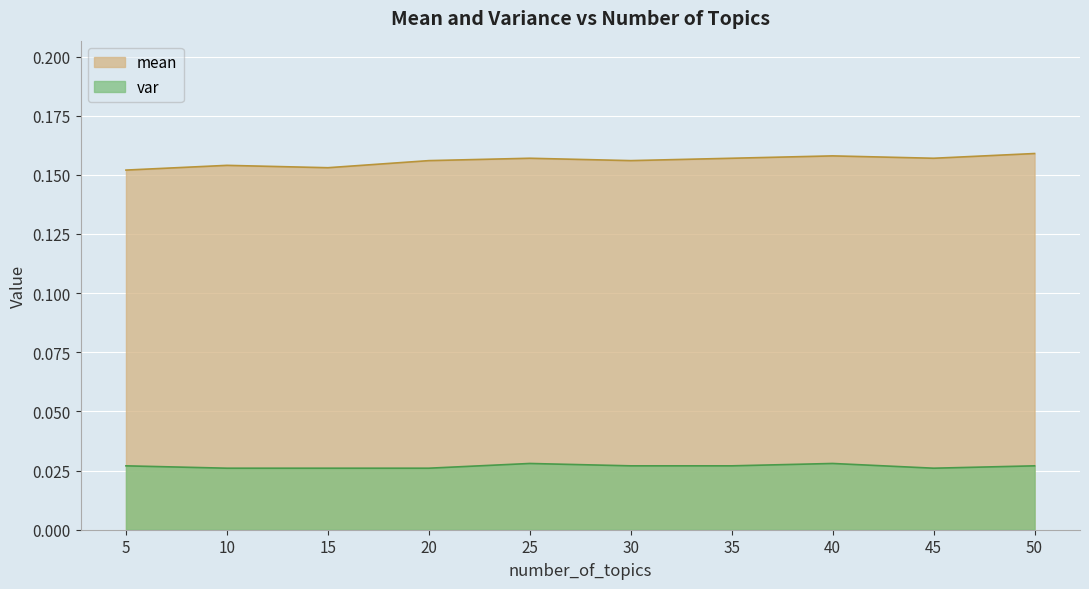

Is it true that var equals 0.0 at 15?

True